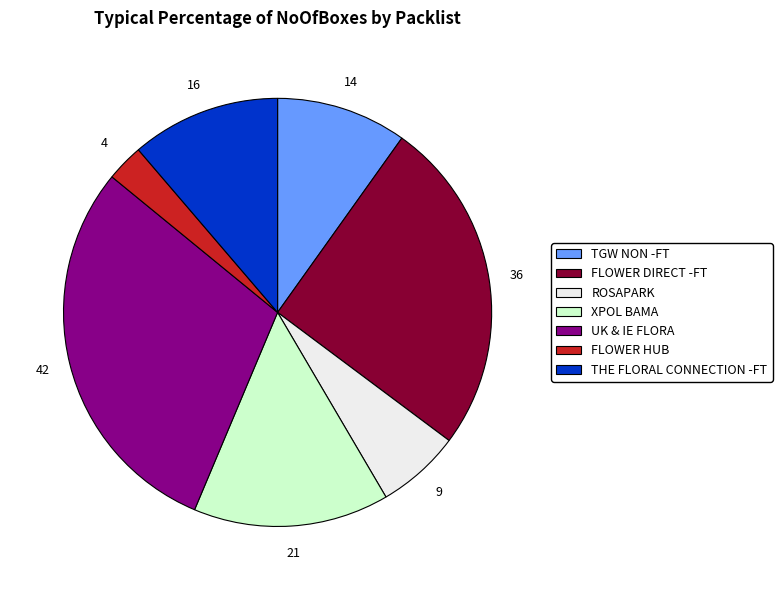

Does any single category account for the majority?

No